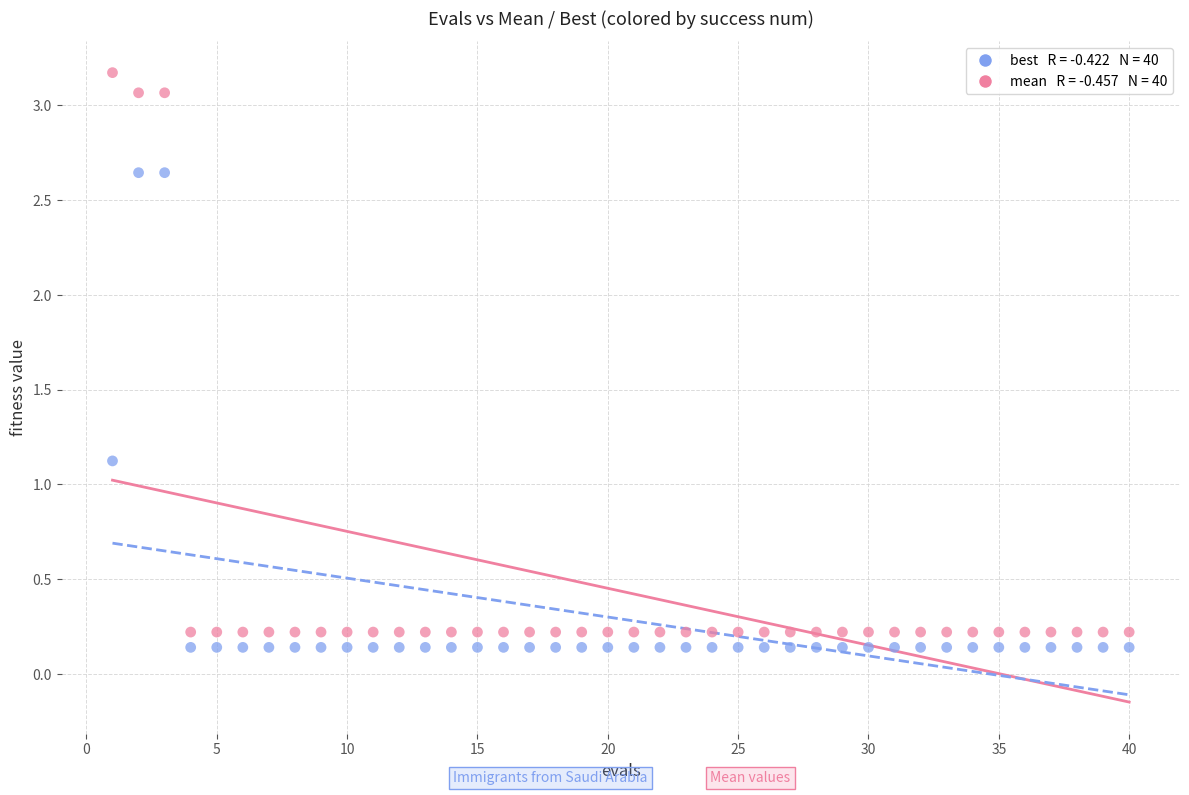

Across all data points, what is the range of Y values (max minus min)?

3.0